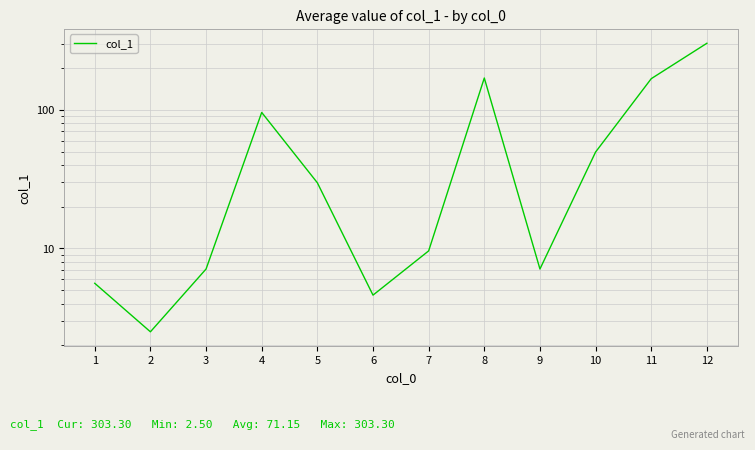

Is it true that the value at 4 is 96.0?

True